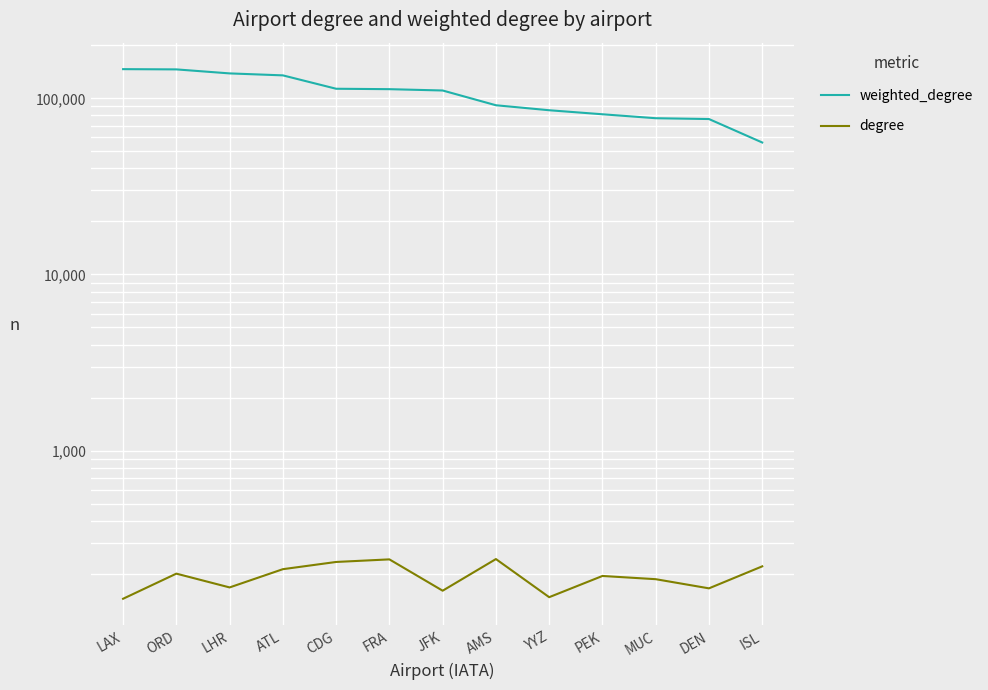

Does the chart display data point markers on the line(s)?

No